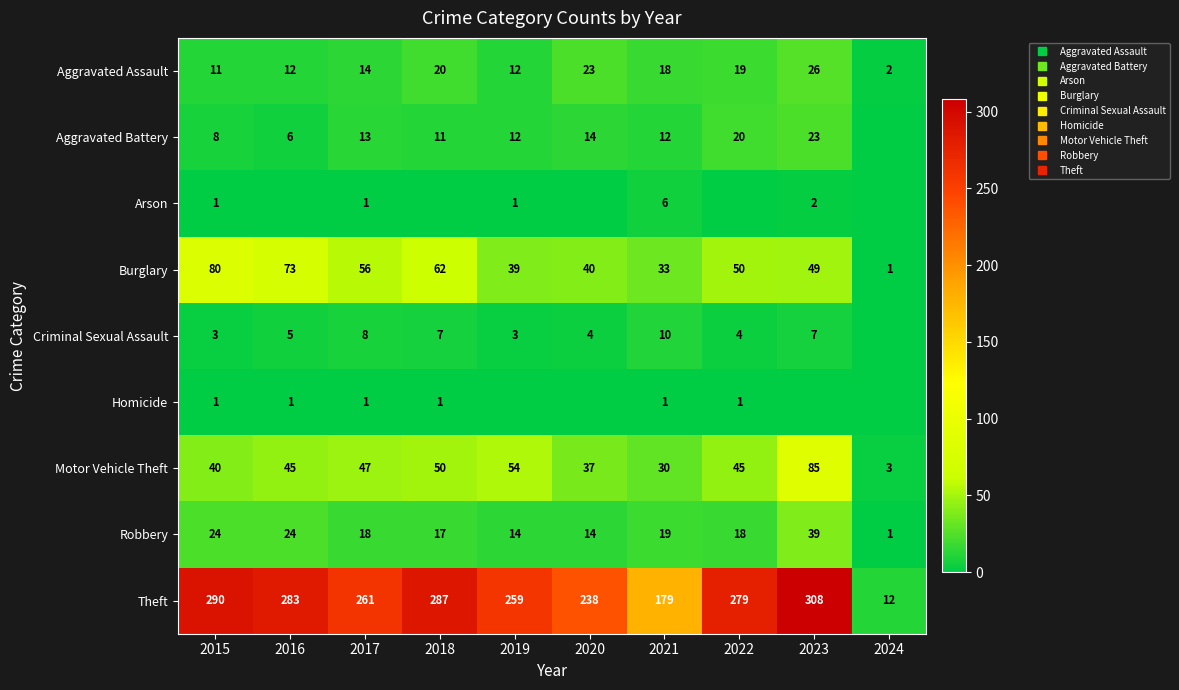

Which label corresponds to the smallest value in the chart?

2024